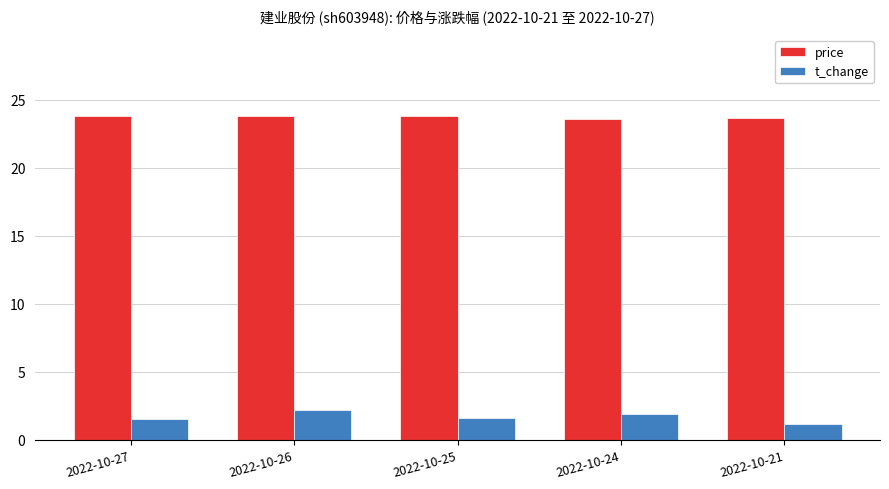

What is the smallest value displayed?

1.2